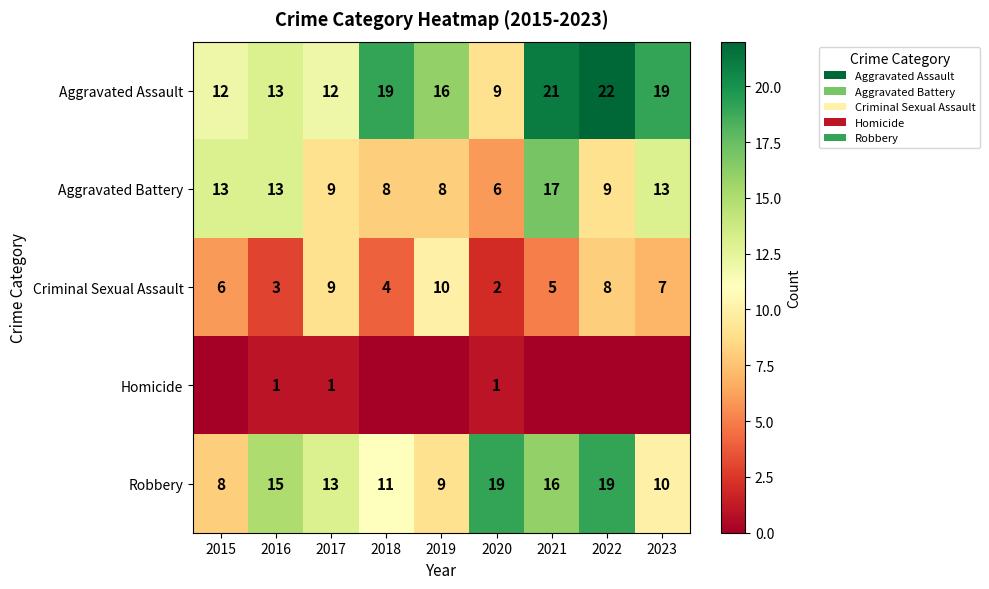

Rank the series at 2020 from lowest to highest value.

Homicide, Criminal Sexual Assault, Aggravated Battery, Aggravated Assault, Robbery